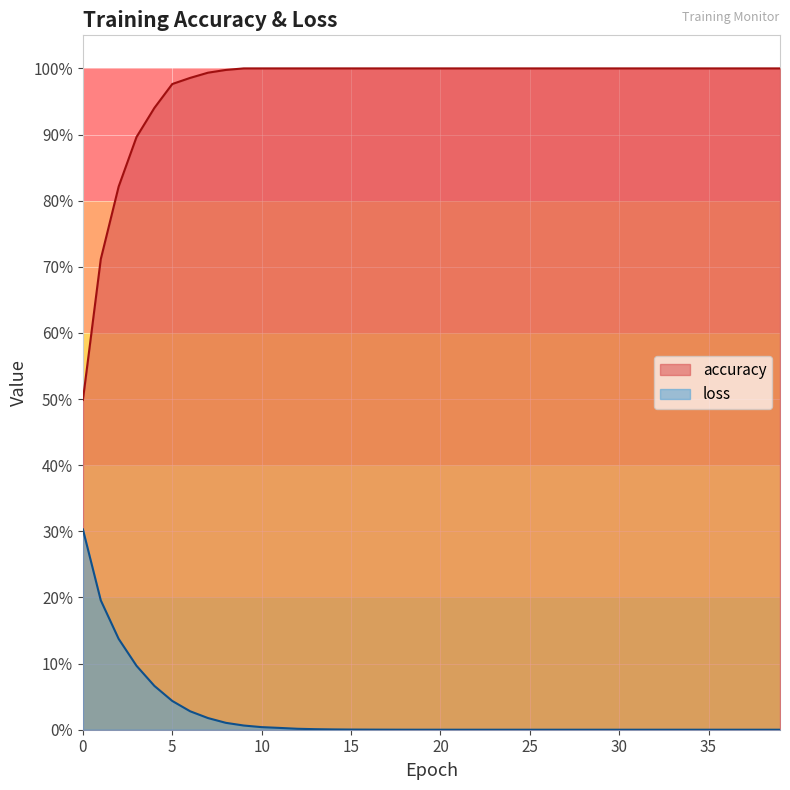

What is the value of the accuracy point at the 39th from the left?

1.0